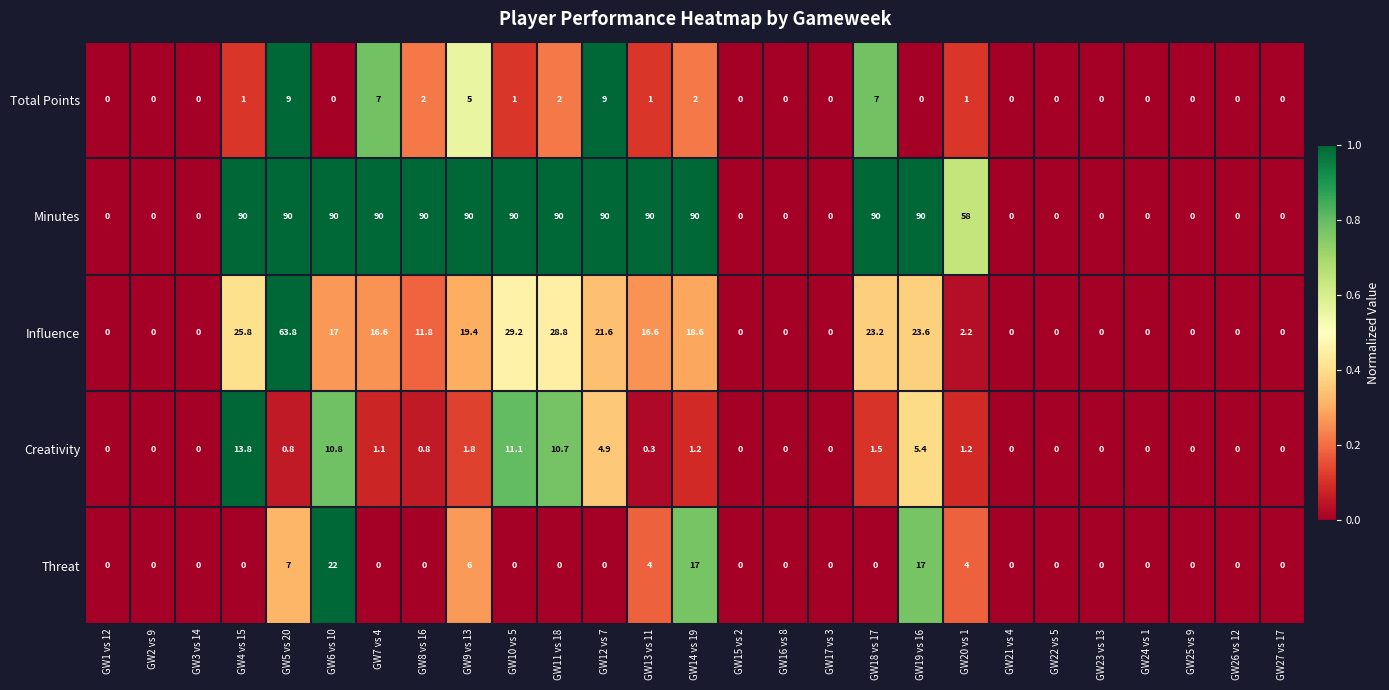

True or false: Minutes has a value of 58.0 at GW20 vs 1.

True